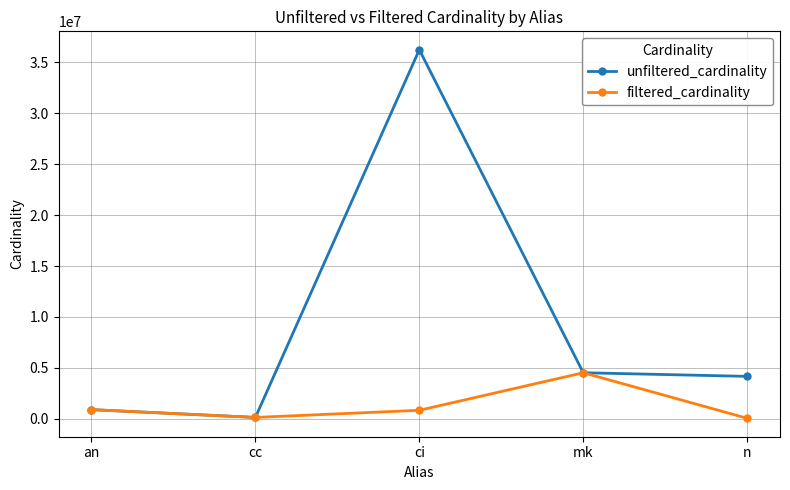

Which label corresponds to the largest value in the chart?

ci